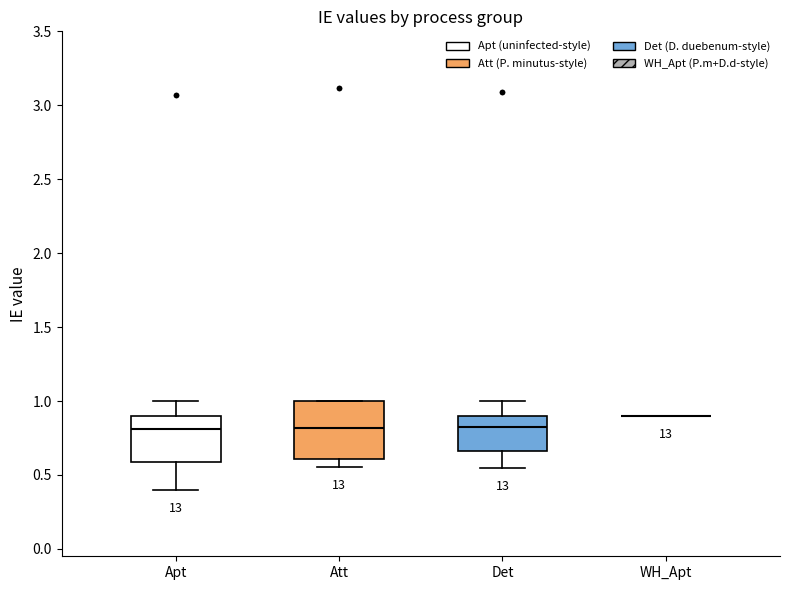

Which box is the tallest, from its lower edge to its upper edge?

Att